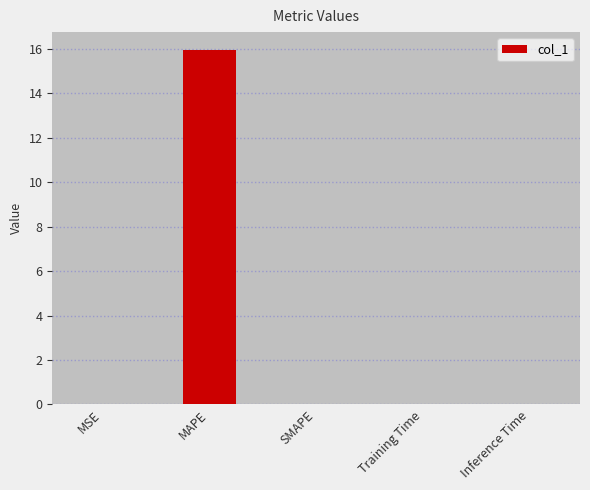

The chart shows a value of 0.0 at SMAPE. True or false?

True